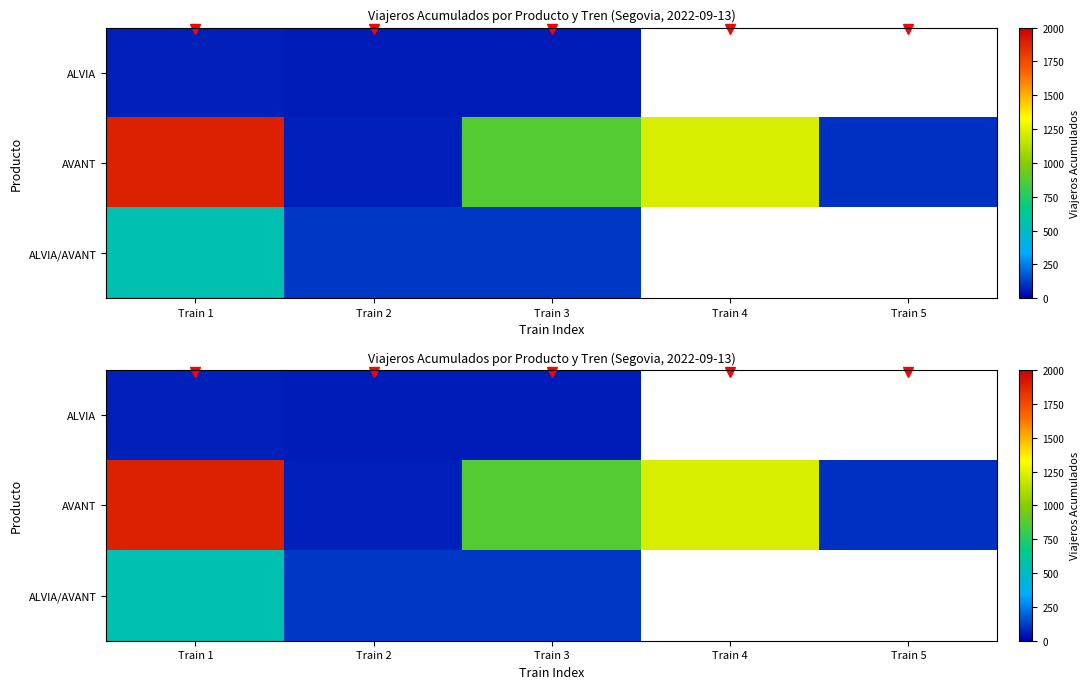

Which category has the lowest value across all series?

Train 2